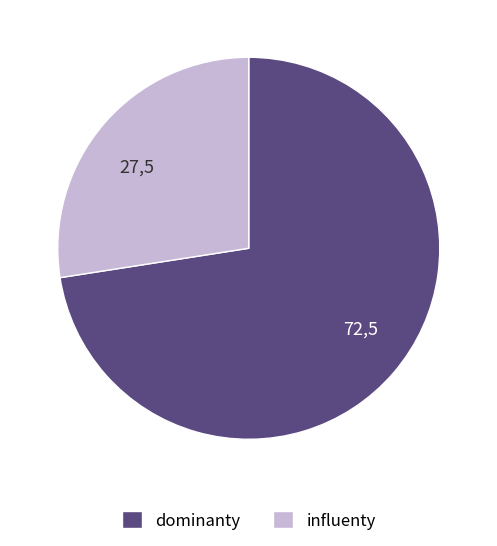

Which has a higher value, 72,5 or 27,5?

72,5